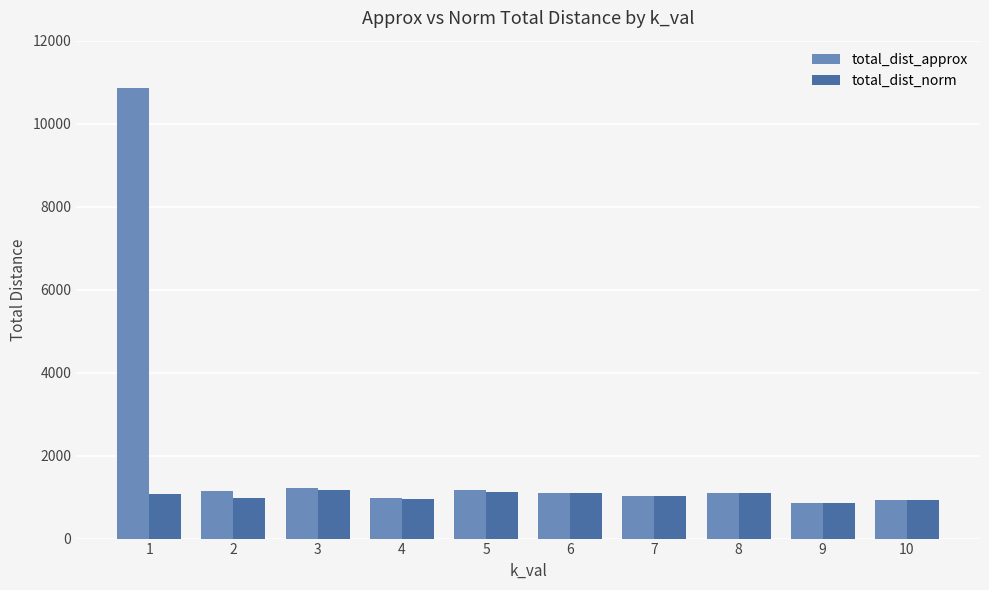

What is the total value across all series at 8?

2218